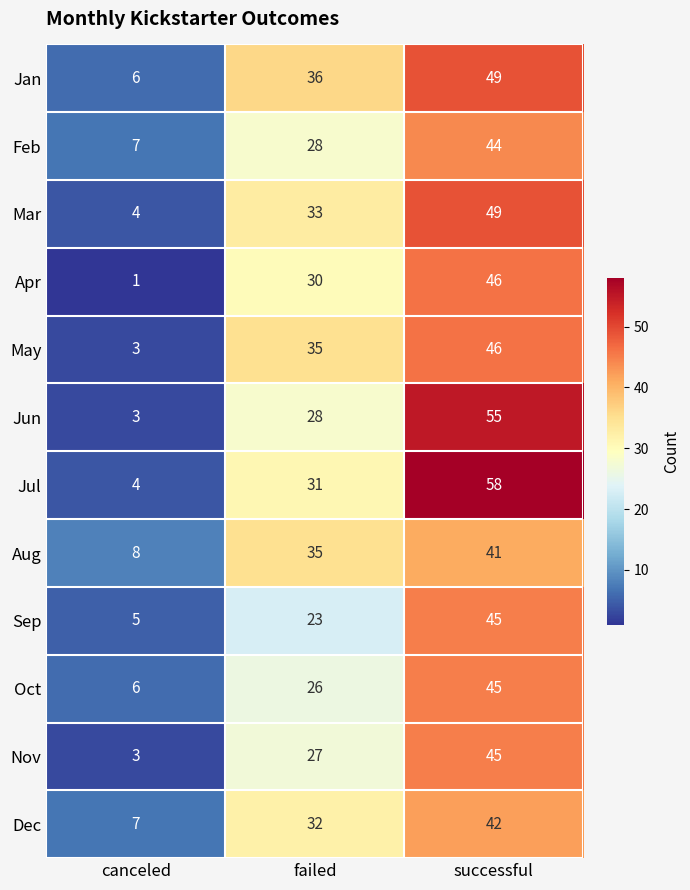

What is the lowest value of the Dec series?

7